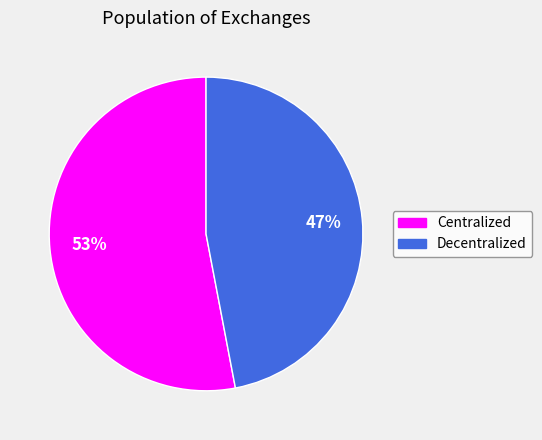

How many slices are in this pie chart?

2